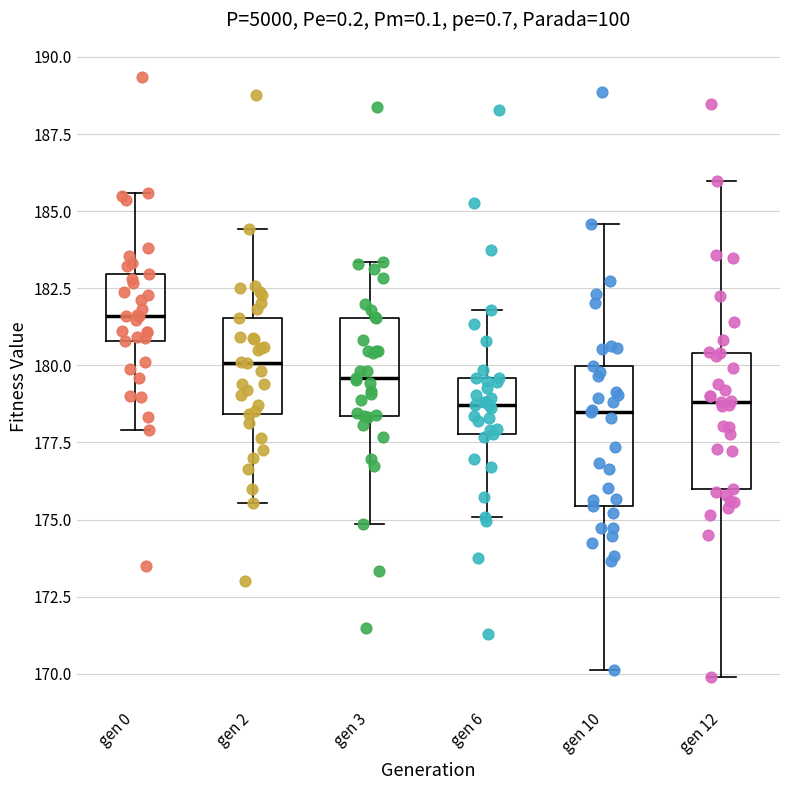

Reading left to right, read every box against the y-axis: the position of its median line, the range the box covers, and the ends of its whiskers. The values are not printed on the chart, so give them approximately, as read against the axis.

gen 0: median 181.5, box 181.0 to 183.0, whiskers 178.0 to 185.5
gen 2: median 180.0, box 178.5 to 181.5, whiskers 175.5 to 184.5
gen 3: median 179.5, box 178.5 to 181.5, whiskers 175.0 to 183.5
gen 6: median 178.5, box 178.0 to 179.5, whiskers 175.0 to 182.0
gen 10: median 178.5, box 175.5 to 180.0, whiskers 170.0 to 184.5
gen 12: median 179.0, box 176.0 to 180.5, whiskers 170.0 to 186.0